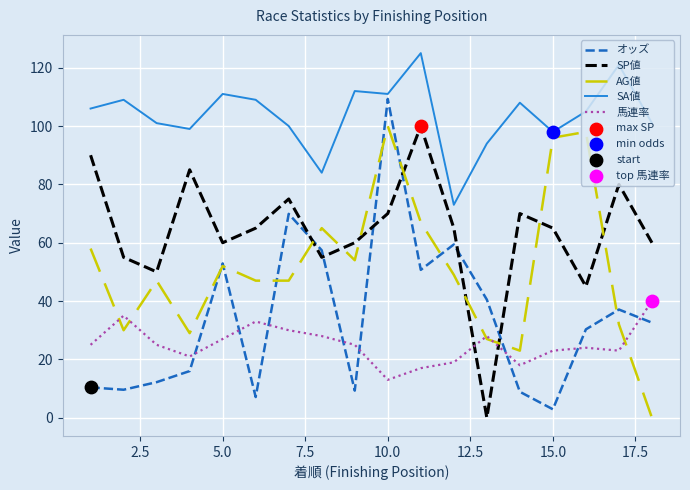

What is the minimum value for 馬連率?

13.0